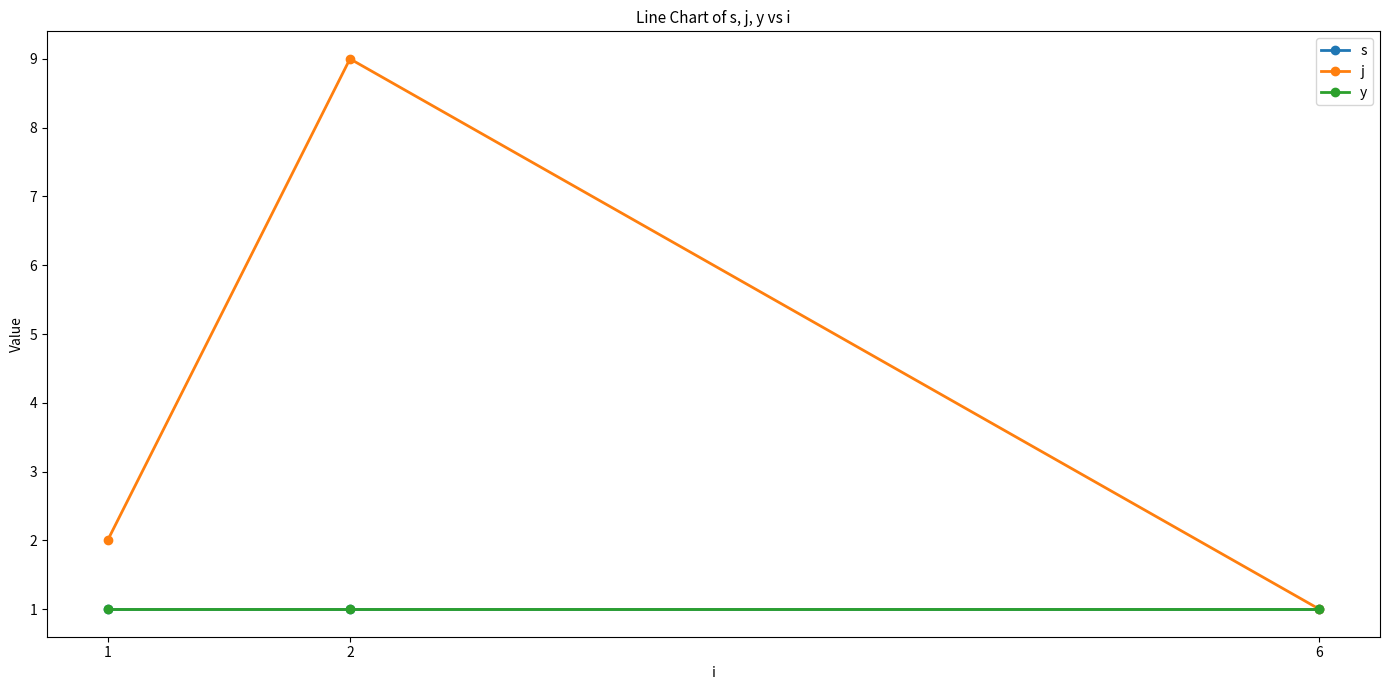

What is the sum of the s values at 2 and 1?

2